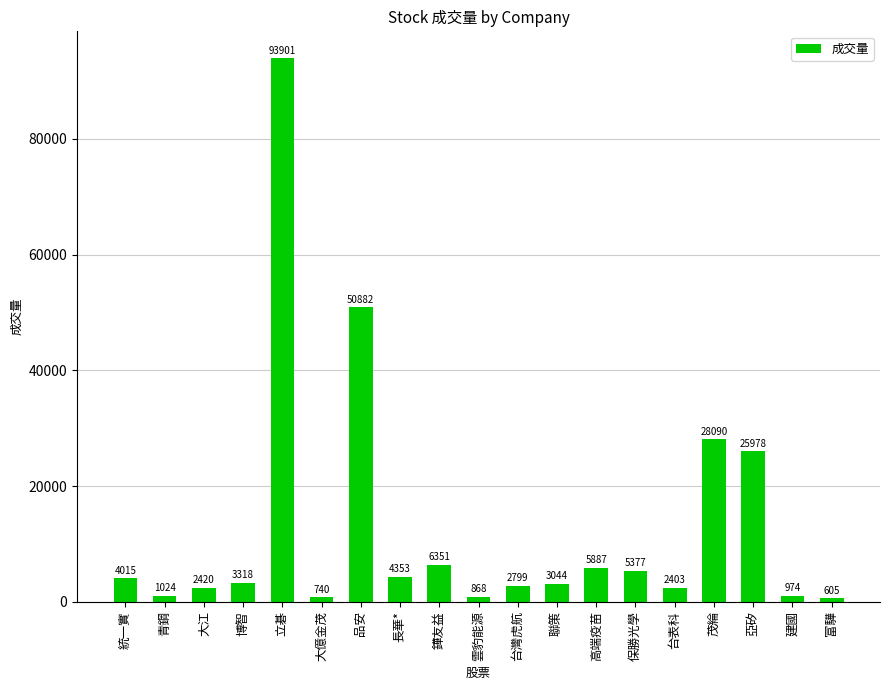

Are the bars grouped side by side (vs. stacked)?

No